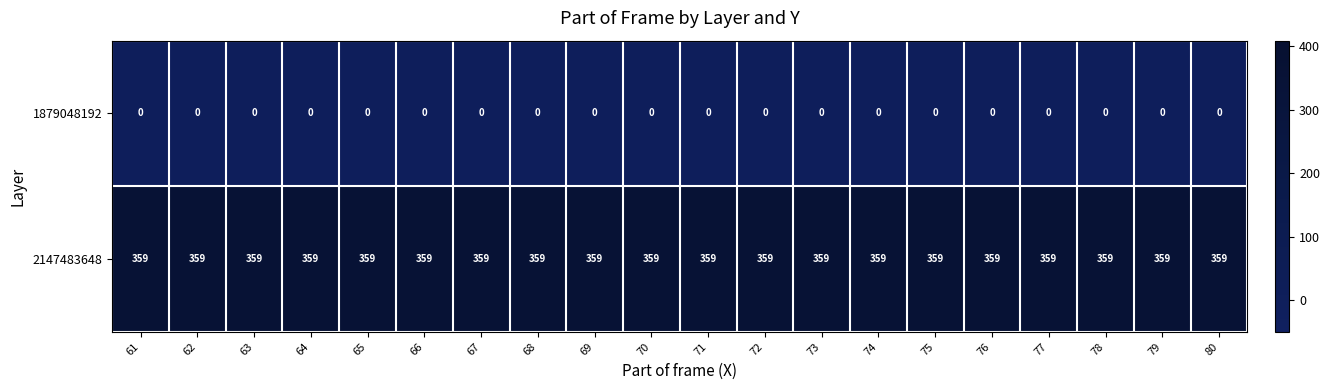

What is the maximum value shown in the chart?

359